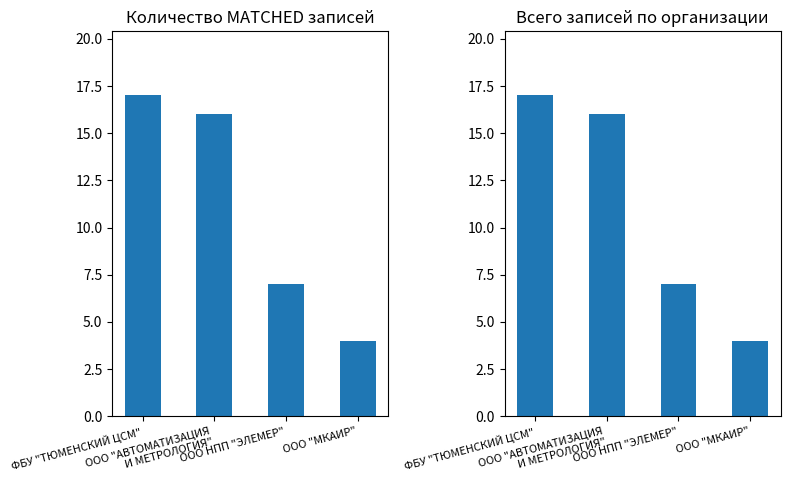

Which series has the widest spread of values?

MATCHED